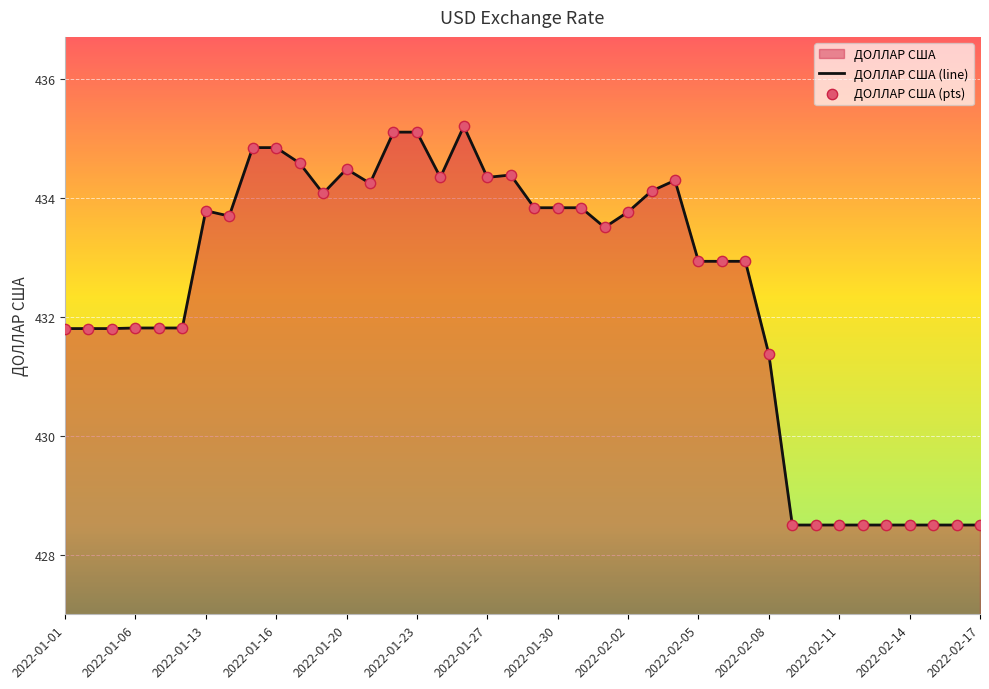

Approximately how many times larger is the value at 2022-02-02 compared to 2022-02-11?

1.0